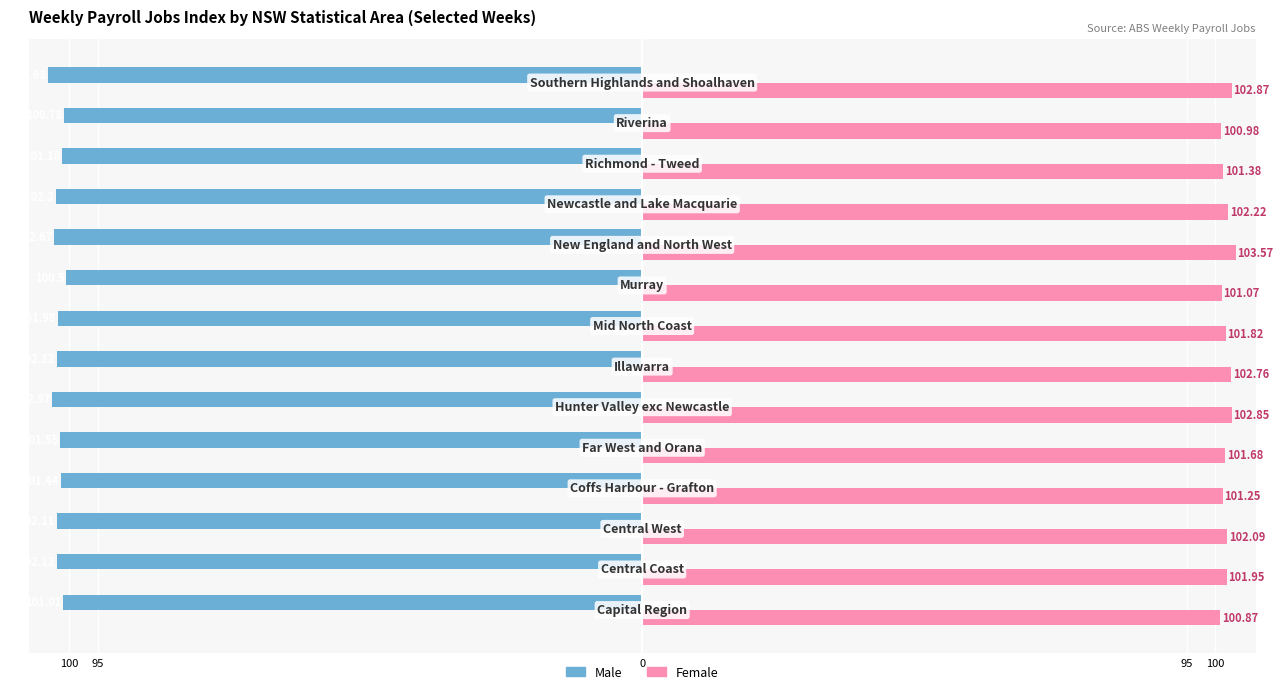

What are all the series names shown in the legend?

Male, Female